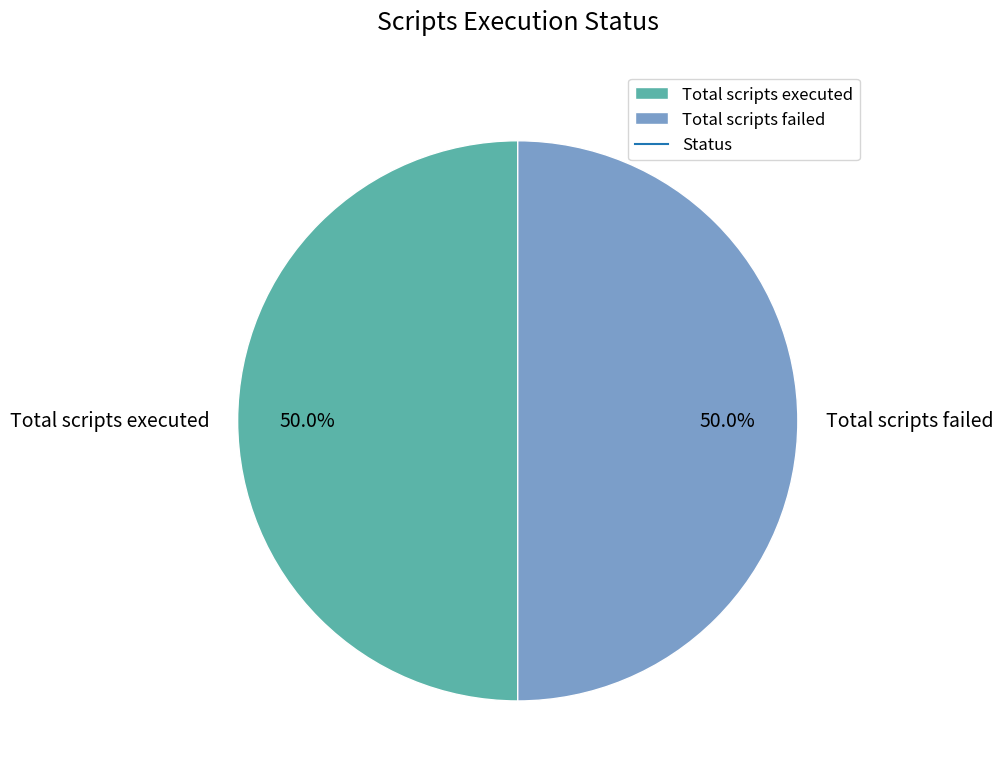

What is the ratio of the value at Total scripts executed to the value at Total scripts failed?

1.0